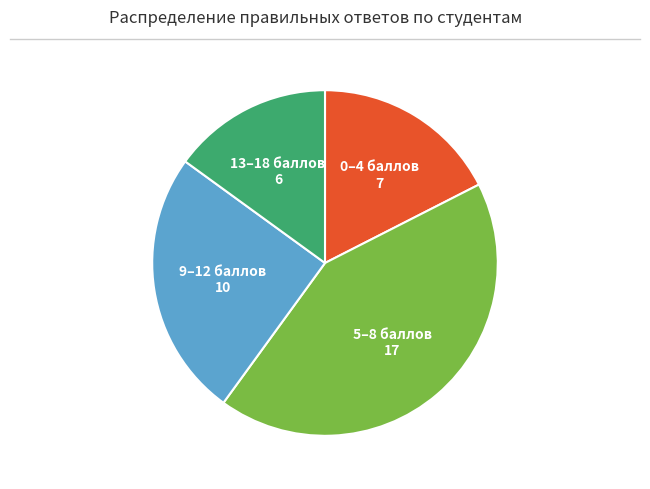

Is there any slice that represents more than half of the pie?

No